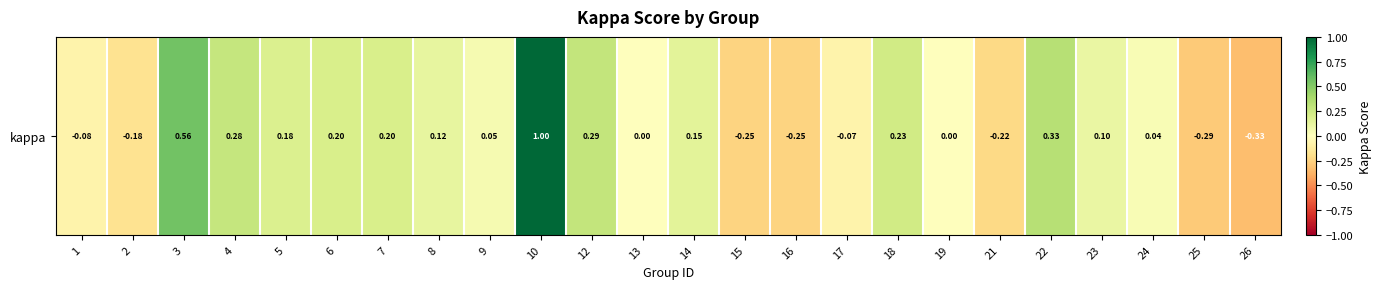

Where does the data first go above 0?

3